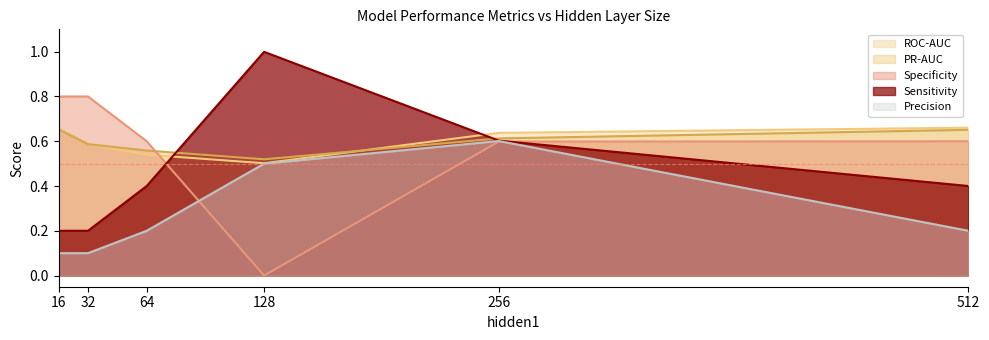

Rank the series at 512 from lowest to highest value.

Precision, Sensitivity, Specificity, PR-AUC, ROC-AUC